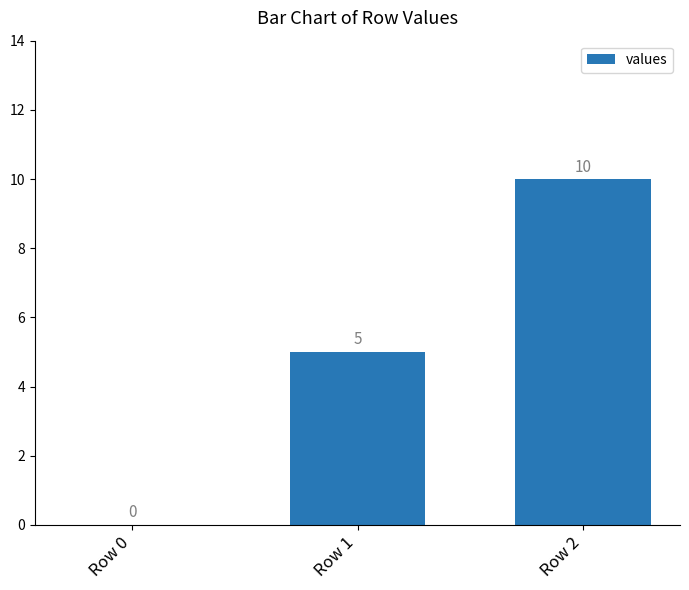

Count the number of categories in the chart.

3